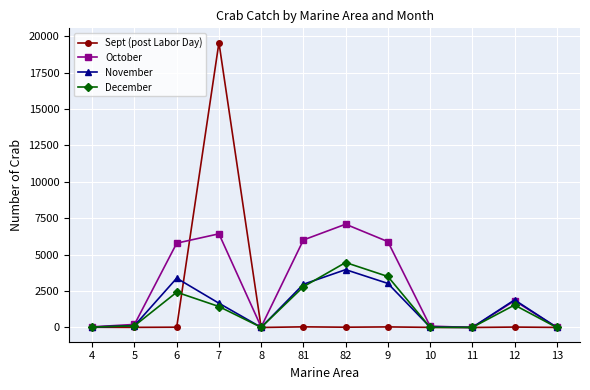

What value does the November series have at 12?

1895